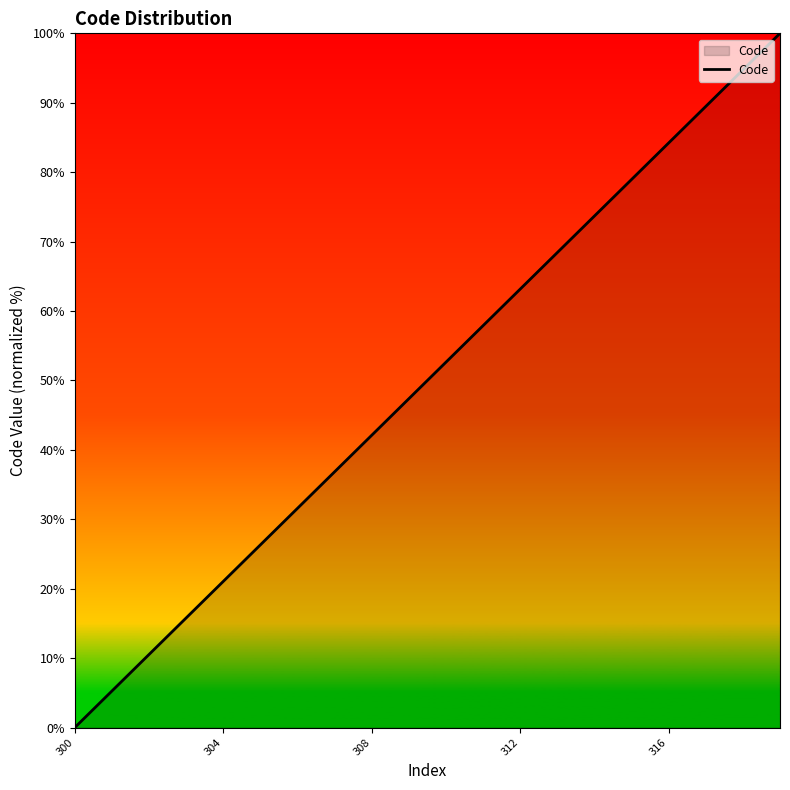

What is the difference between the second highest and minimum values?

94.7